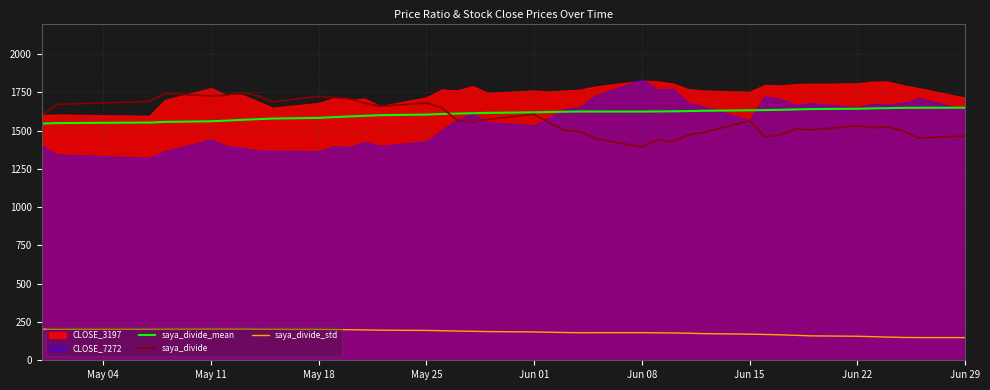

What is the highest value of the saya_divide_std series?

203.9